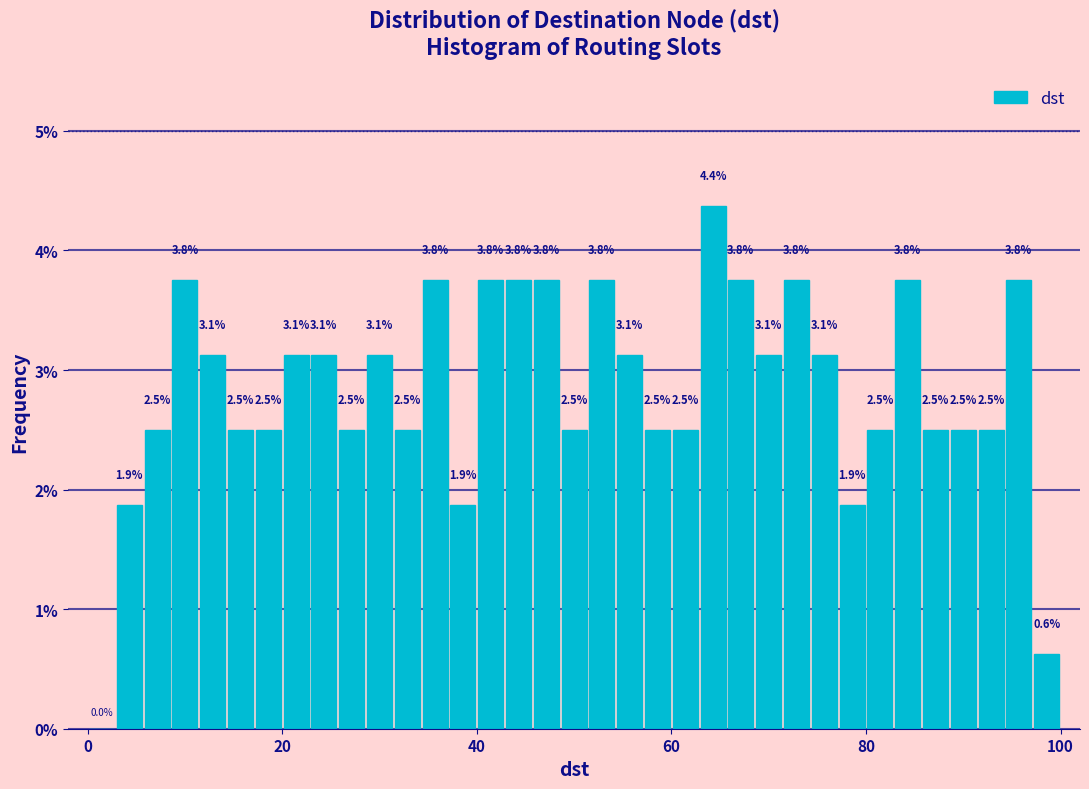

Around what value on the x-axis is the tallest bar? Give the approximate position of its centre, as read against the axis.

64